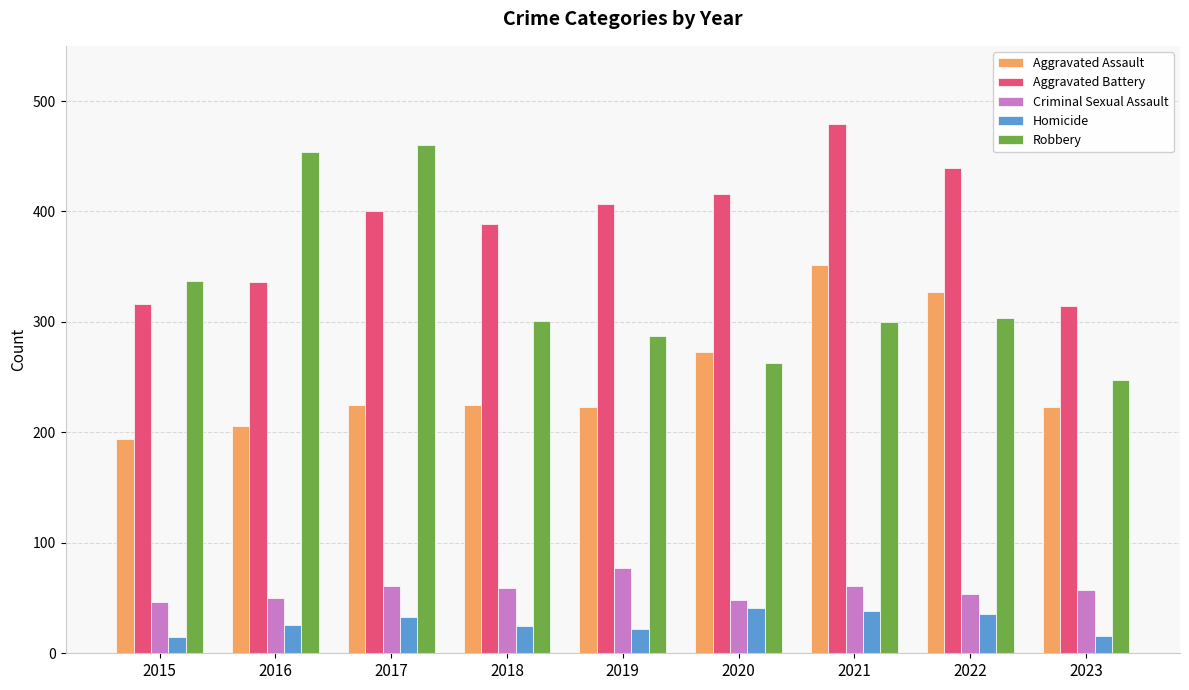

What is the difference between the maximum and second lowest values in the Criminal Sexual Assault series?

29